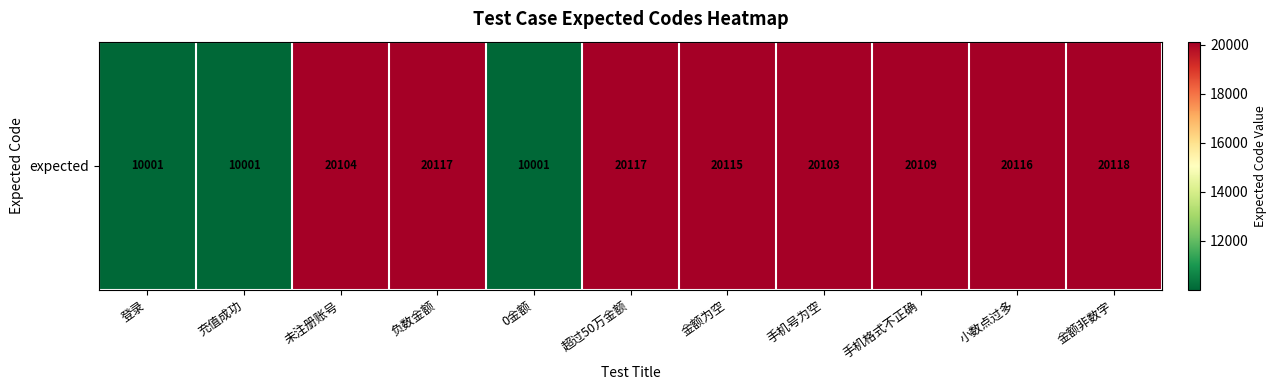

At which label is the value closest to 15059?

手机号为空